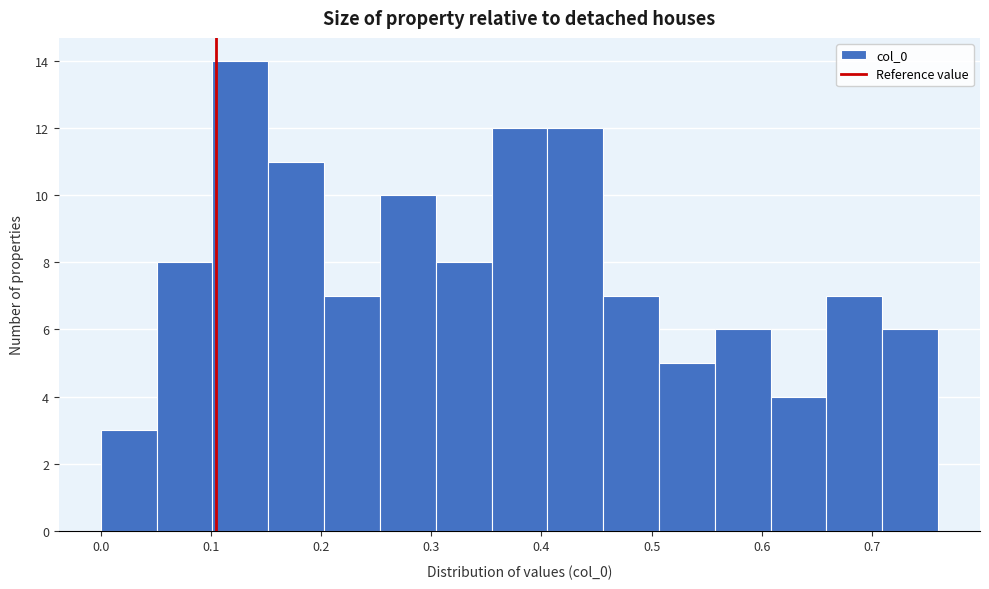

Over which range of the x-axis is the bar tallest?

0.10 to 0.15